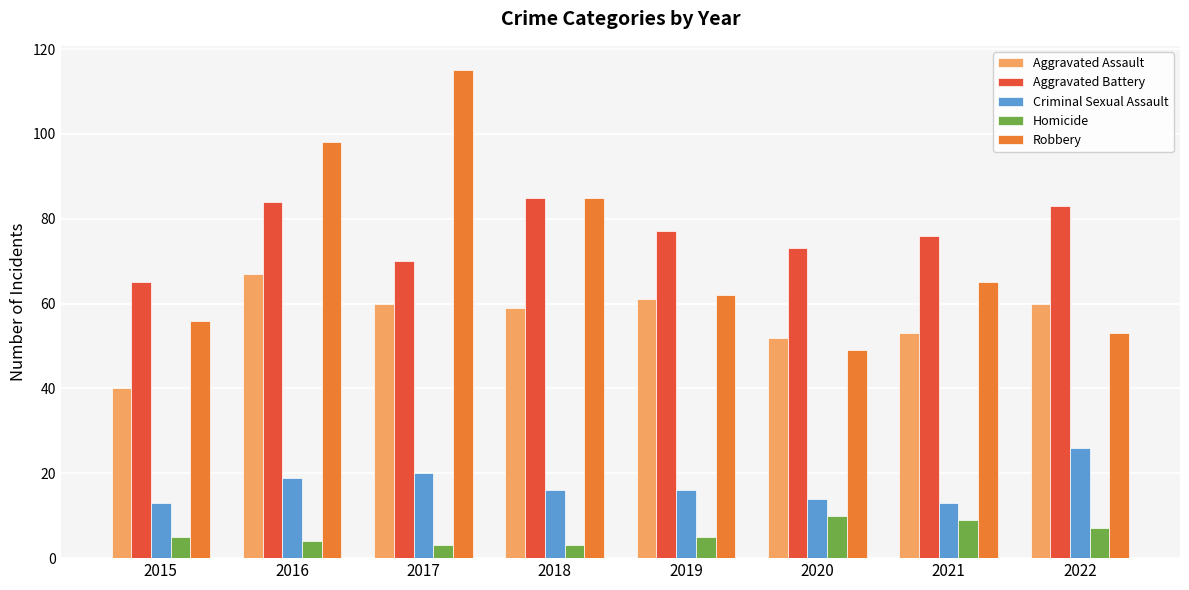

What is the approximate value of Criminal Sexual Assault at 2019, to the nearest 10?

20